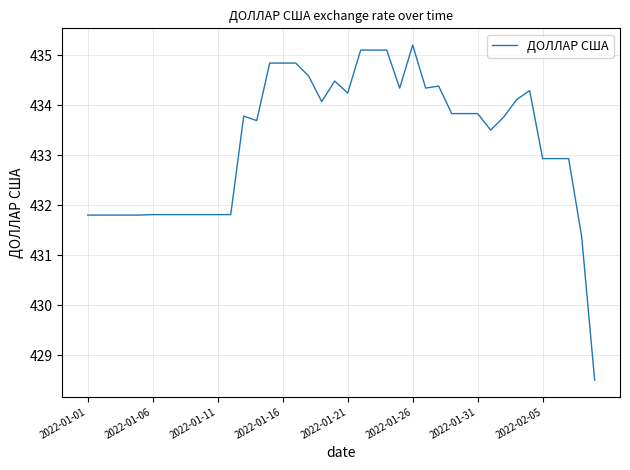

What is the sum of all values?

17330.4